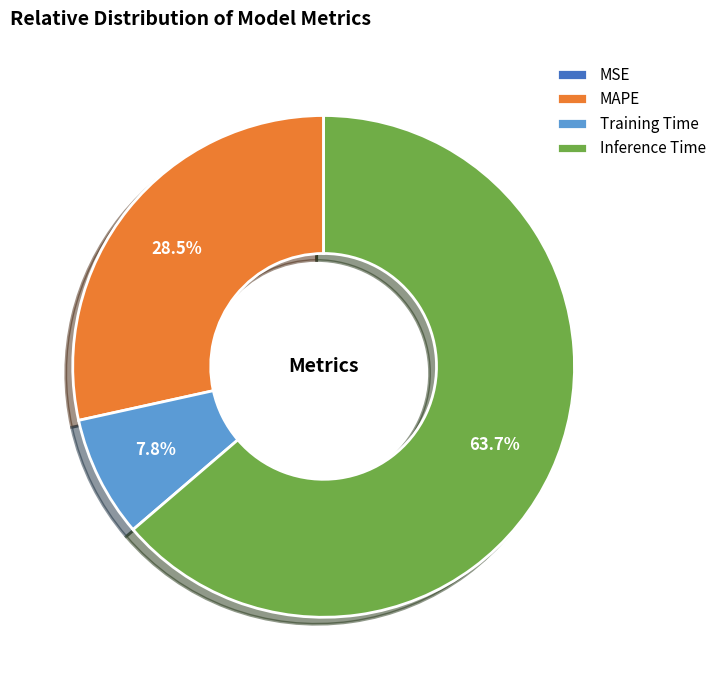

Is the sum of MAPE and Training Time greater than half?

No